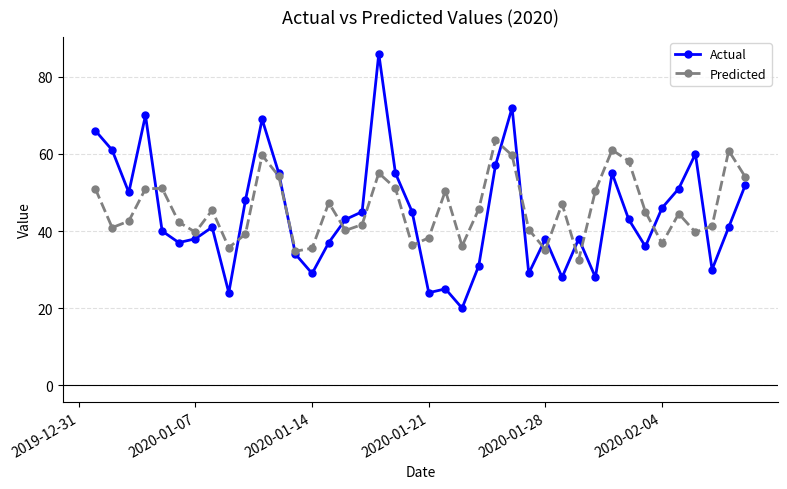

What is the maximum value for Actual?

86.0